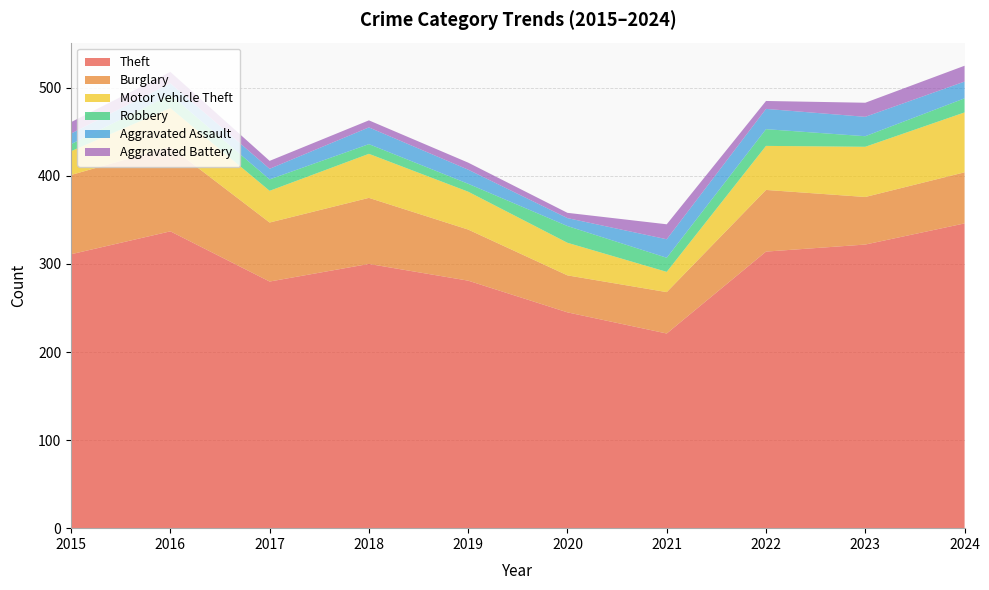

Reading right to left, what are all the values shown in this chart?

Theft: 346	322	314	221	245	281	300	280	337	311
Burglary: 58	54	70	47	42	58	75	67	96	90
Motor Vehicle Theft: 68	57	50	23	37	43	50	36	44	27
Robbery: 16	12	19	16	19	9	11	13	15	8
Aggravated Assault: 19	22	23	21	9	16	19	12	13	12
Aggravated Battery: 18	16	9	17	6	8	8	9	13	13